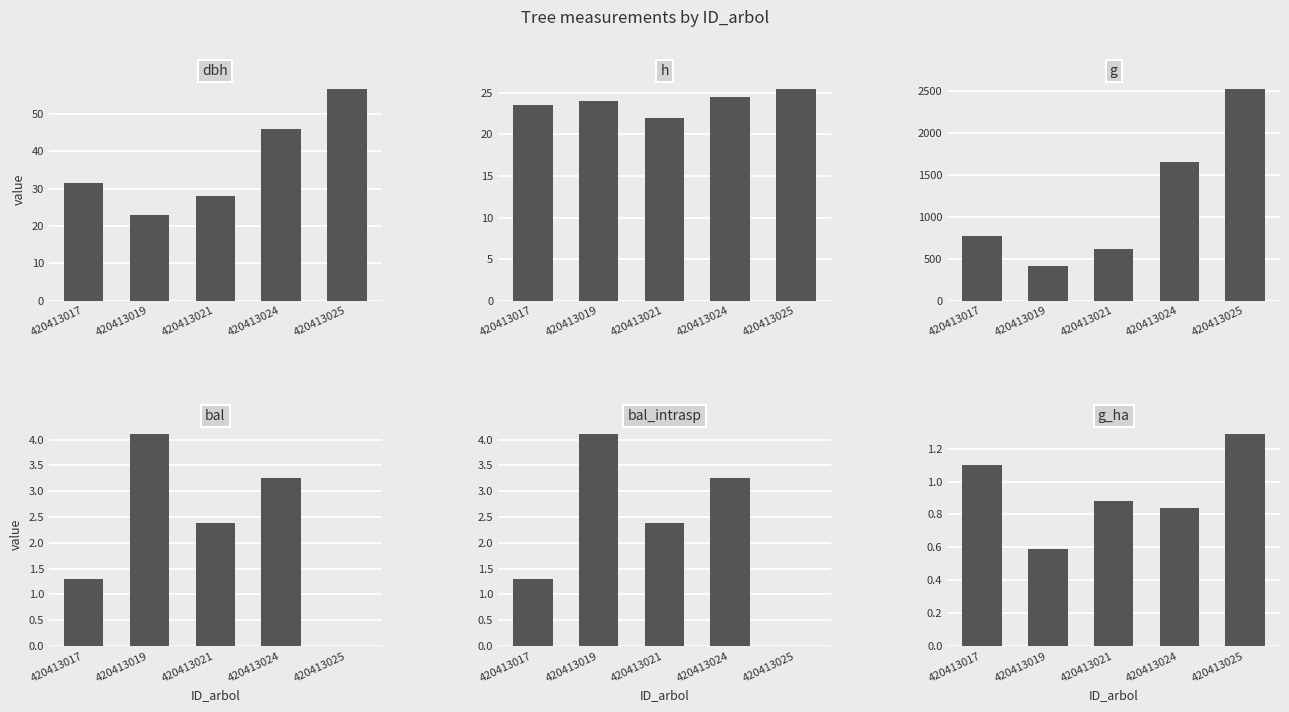

What is the maximum value shown in the chart?

2529.4